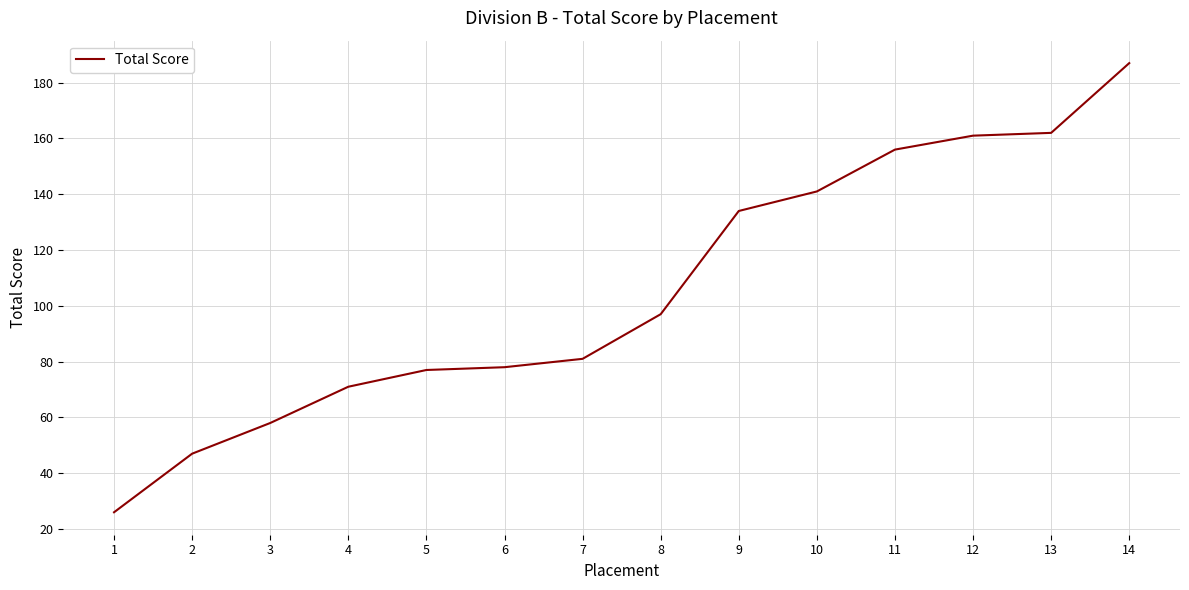

True or false: there are more than 2 points higher than both neighbors.

False